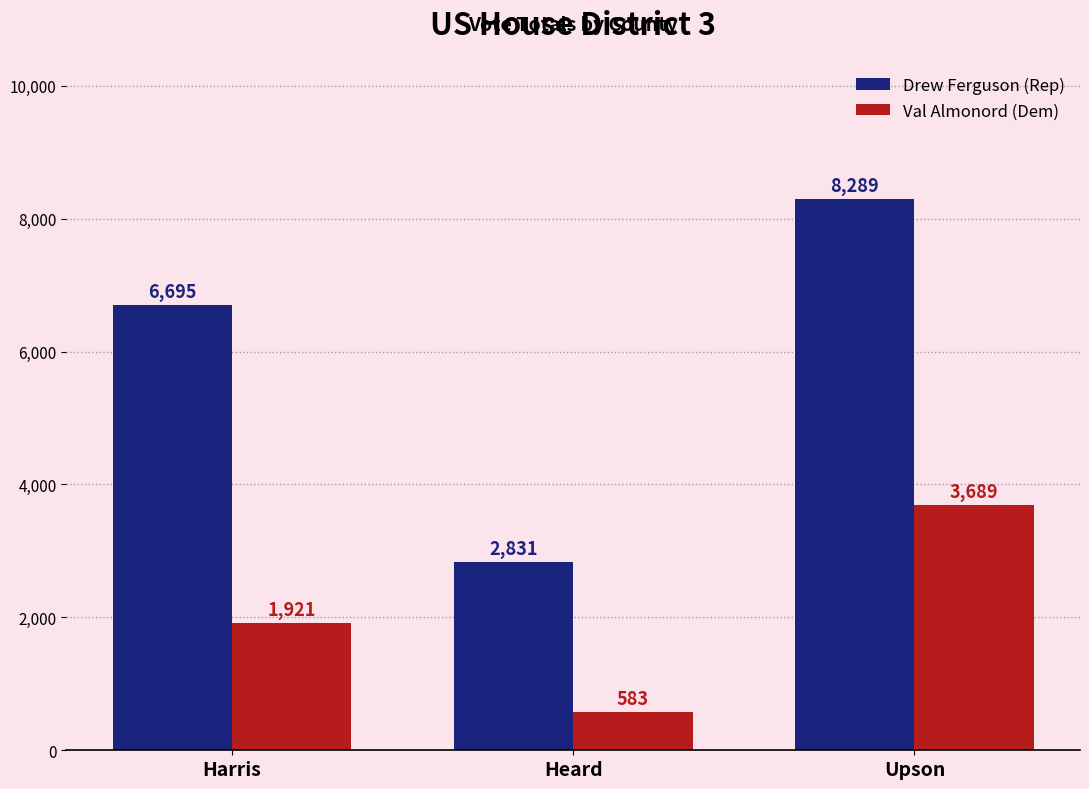

At how many categories does at least one series exceed 7959?

1